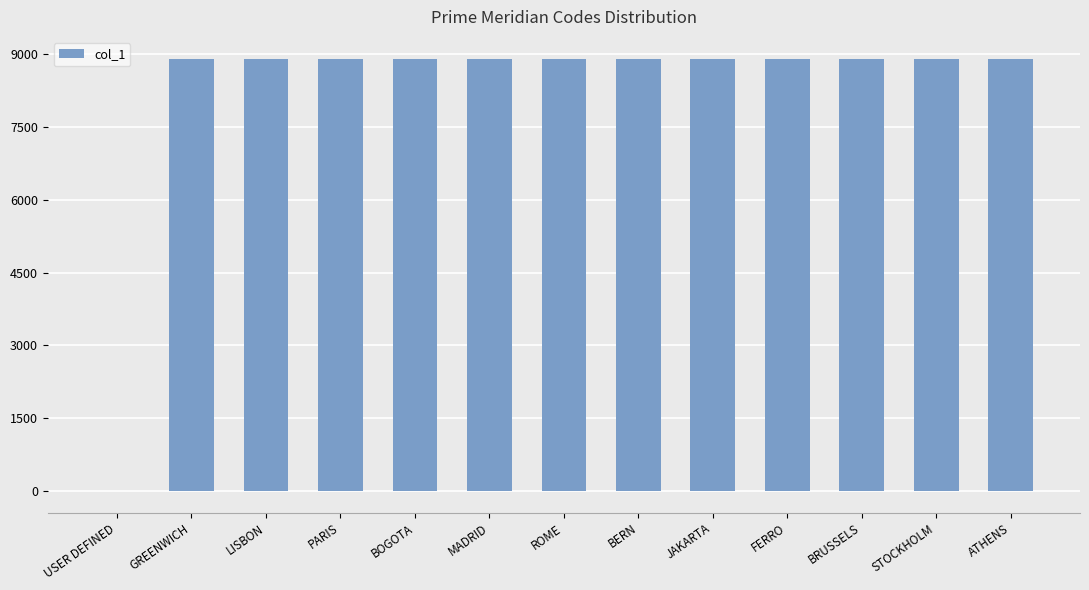

What is the greatest value displayed?

8912